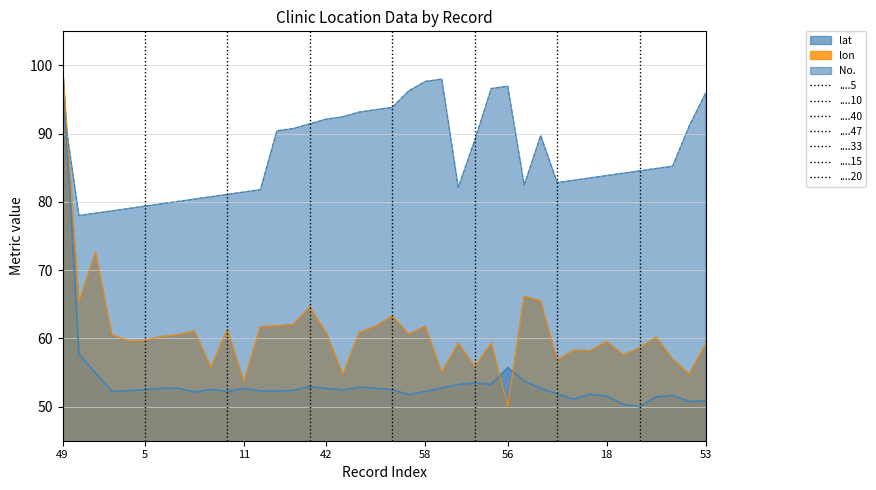

What is the value of the No. point at the 19th from the left?

93.2